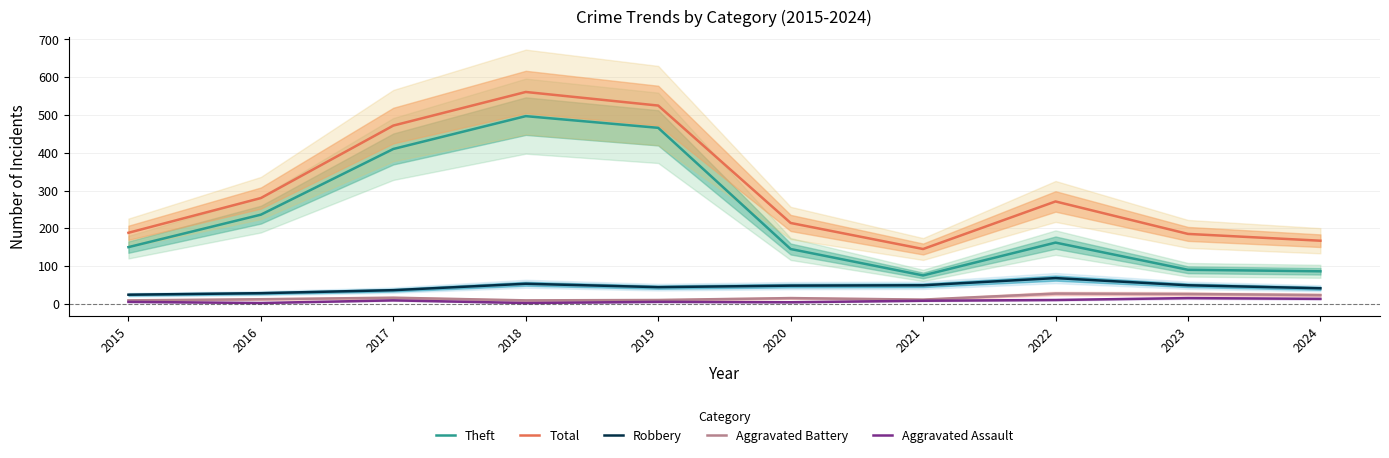

At which label is Total closest to 353?

2016